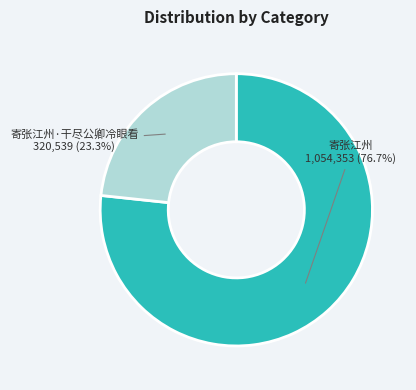

Is there any slice that represents more than half of the pie?

Yes